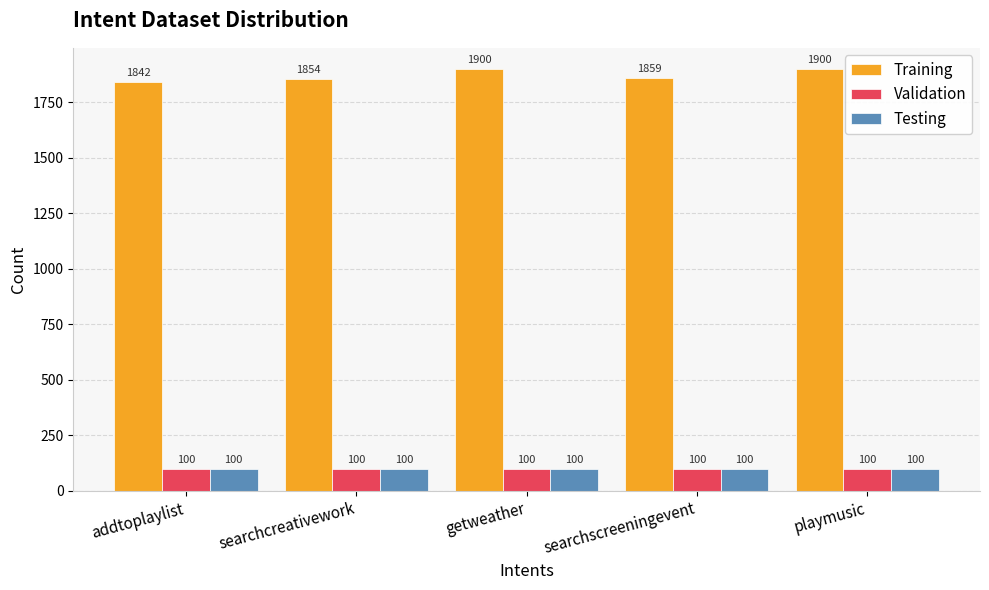

Read the Validation value at searchcreativework.

100